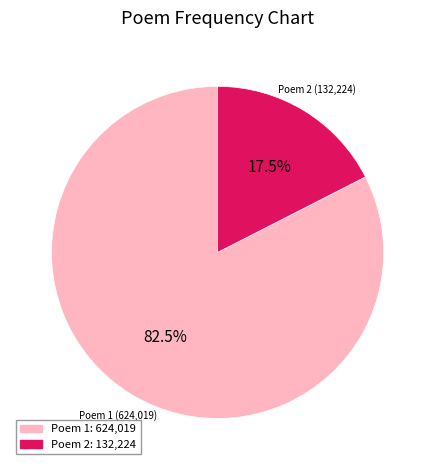

Is there a majority slice in this chart?

Yes